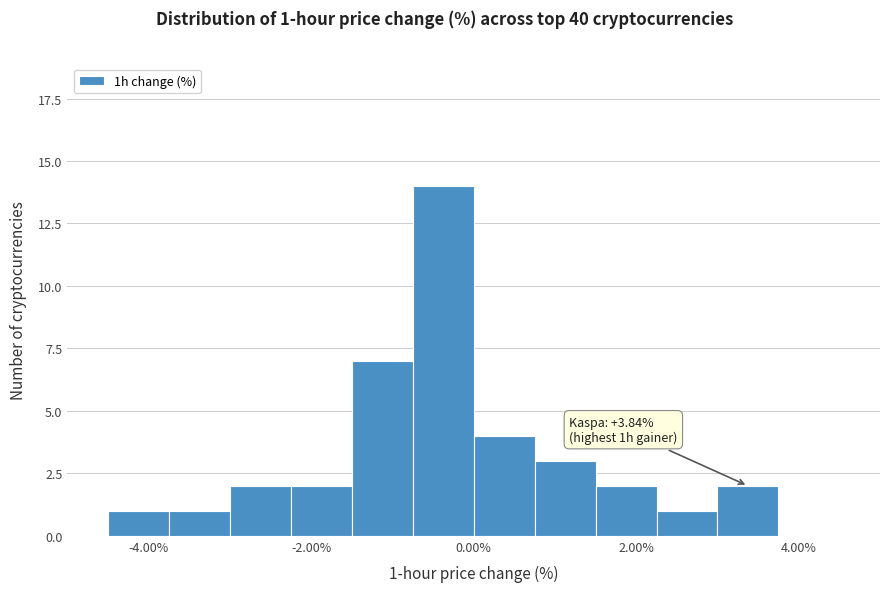

Read against the x-axis, roughly where is the centre of the tallest bar?

-0.4